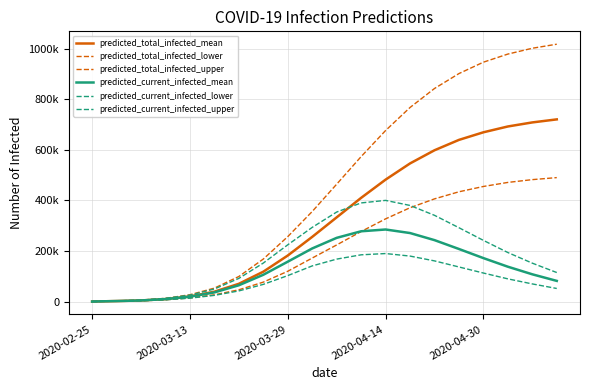

Does the chart have visible grid lines?

Yes